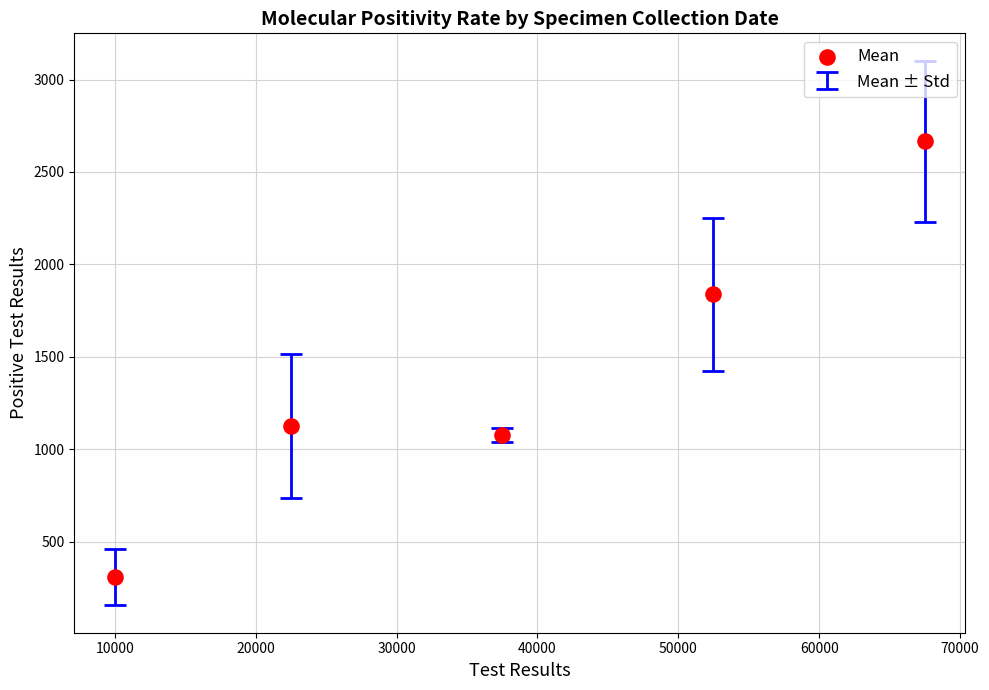

What is the average Y value?

1402.6